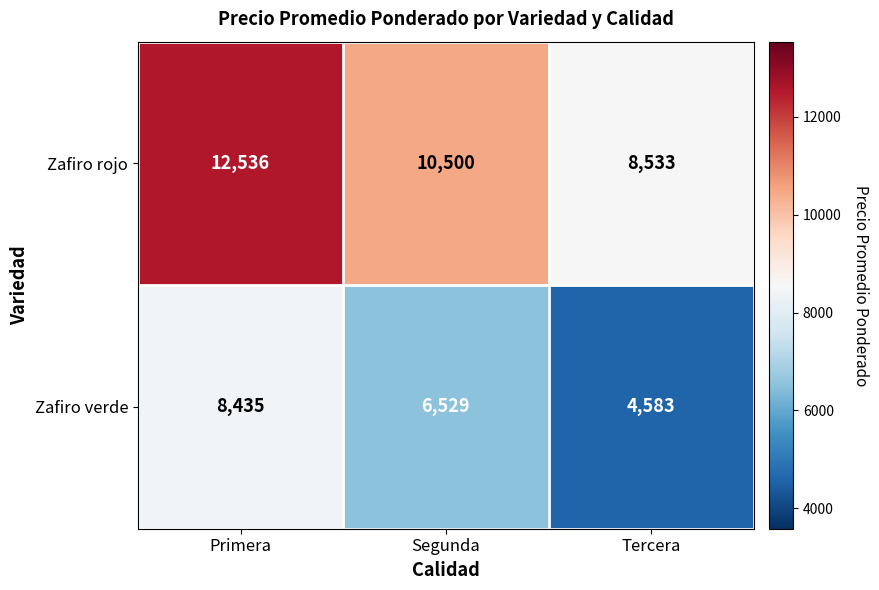

Count the number of categories in the chart.

3